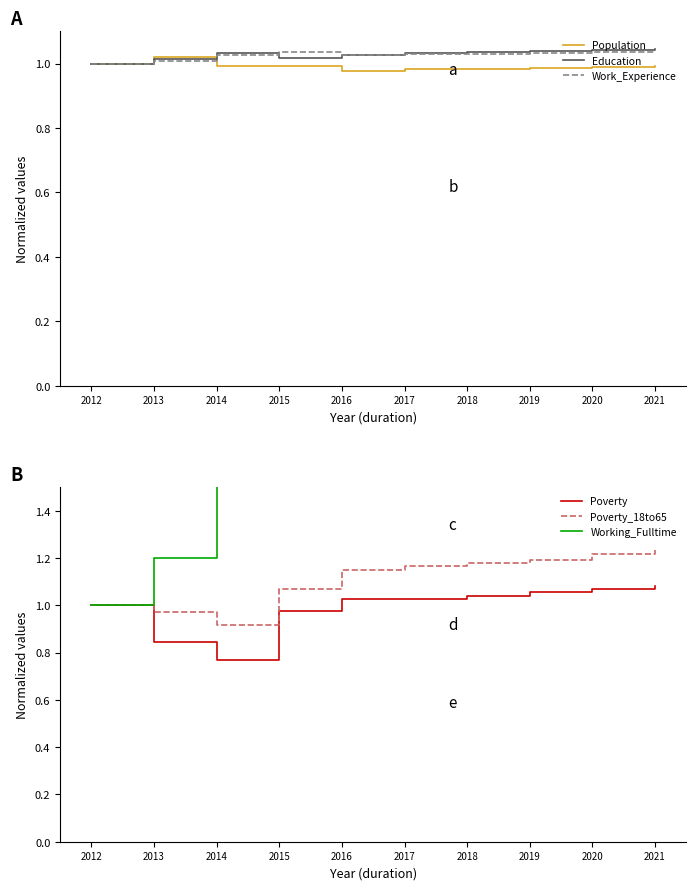

Reading left to right, transcribe all the data shown in this chart.

Population: 1.0	1.0	1.0	1.0	1.0	1.0	1.0	1.0	1.0	1.0
Education: 1.0	1.0	1.0	1.0	1.0	1.0	1.0	1.0	1.0	1.0
Work_Experience: 1.0	1.0	1.0	1.0	1.0	1.0	1.0	1.0	1.0	1.0
Poverty: 1.0	0.8	0.8	1.0	1.0	1.0	1.0	1.1	1.1	1.1
Poverty_18to65: 1.0	1.0	0.9	1.1	1.2	1.2	1.2	1.2	1.2	1.2
Working_Fulltime: 1.0	1.2	2.1	2.2	2.2	2.3	2.4	2.4	2.5	2.6